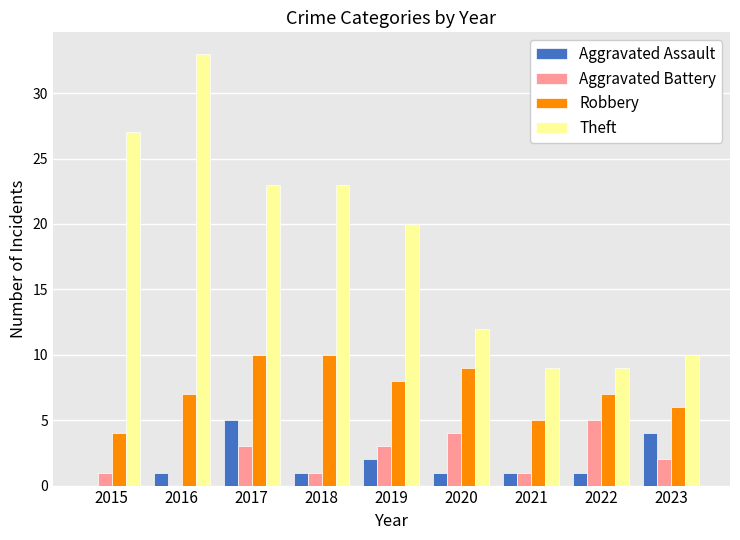

The value of Aggravated Assault at 2019 is 4. True or false?

False